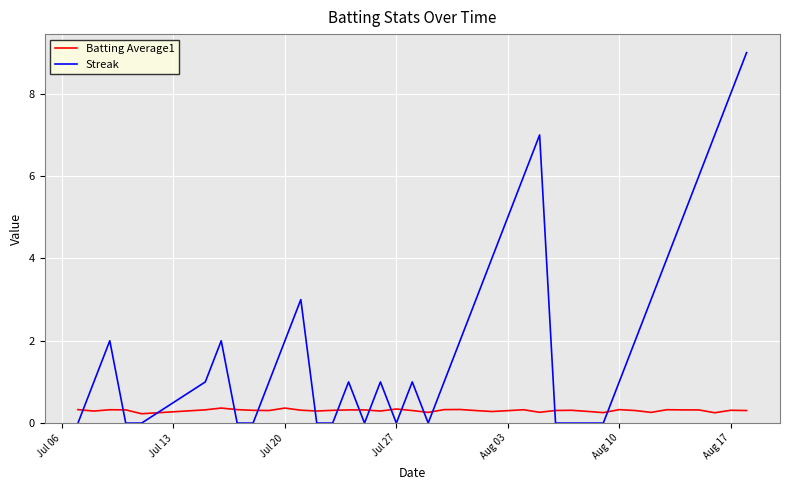

Which series has the widest spread of values?

Streak